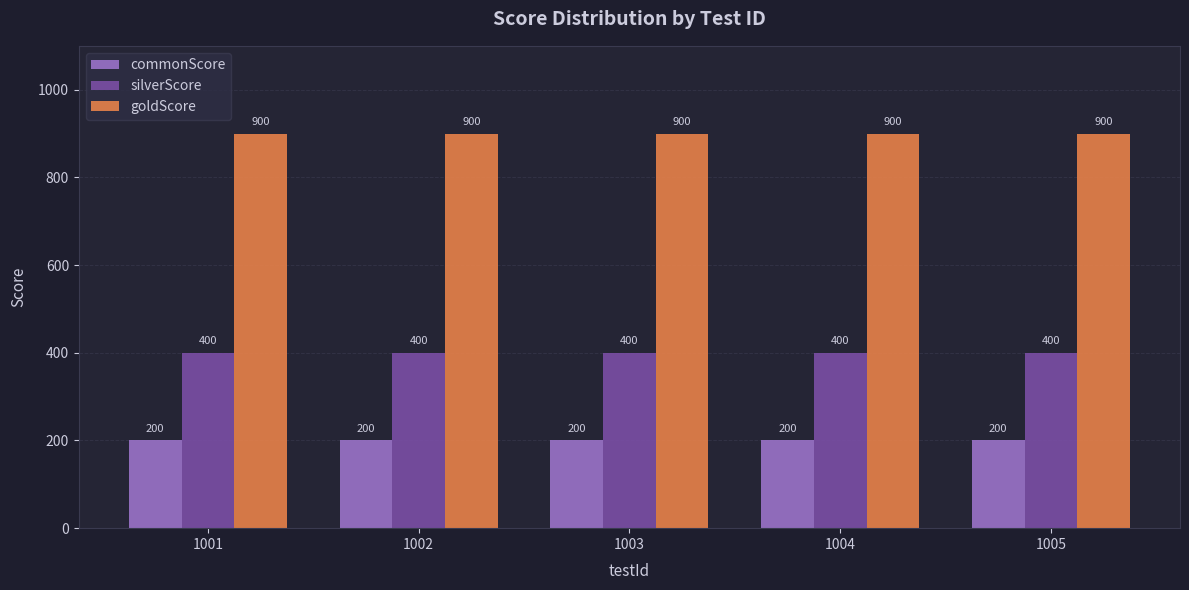

At 1001, list the series in order from smallest to largest.

commonScore, silverScore, goldScore